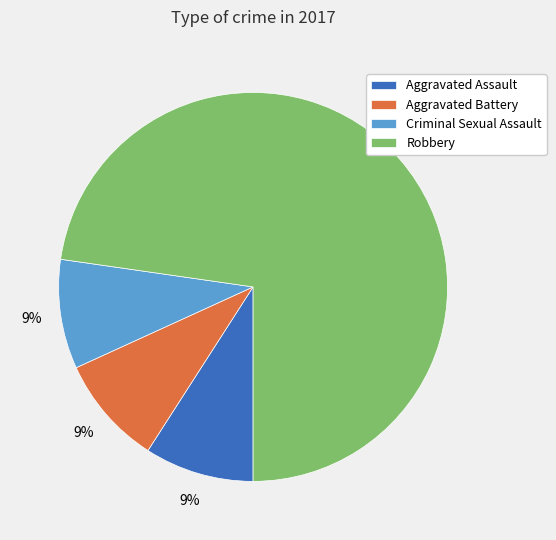

How many slices are in this pie chart?

4